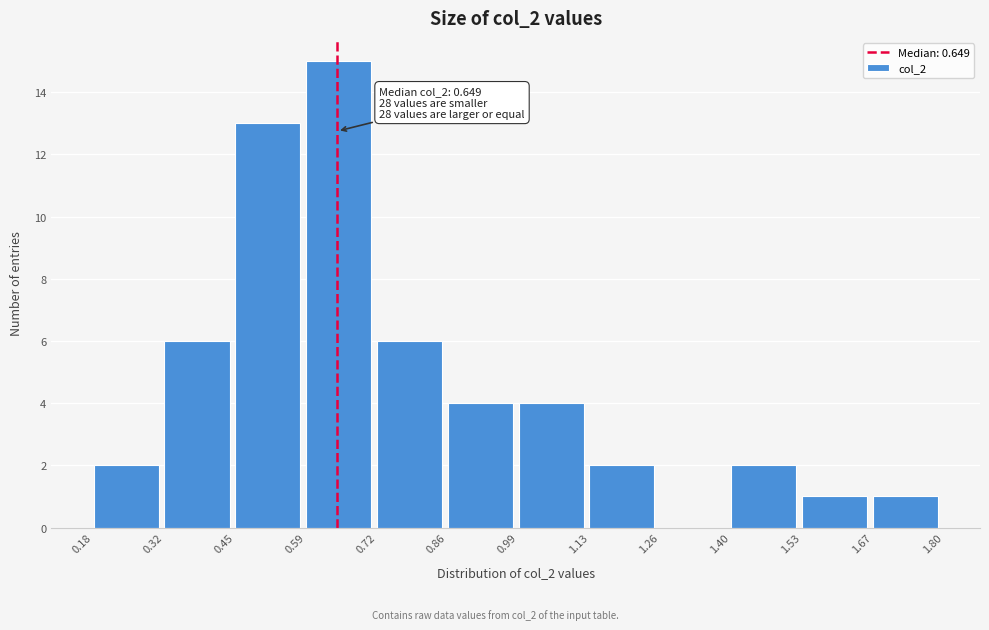

Which range on the x-axis has the tallest bar?

0.59 to 0.72